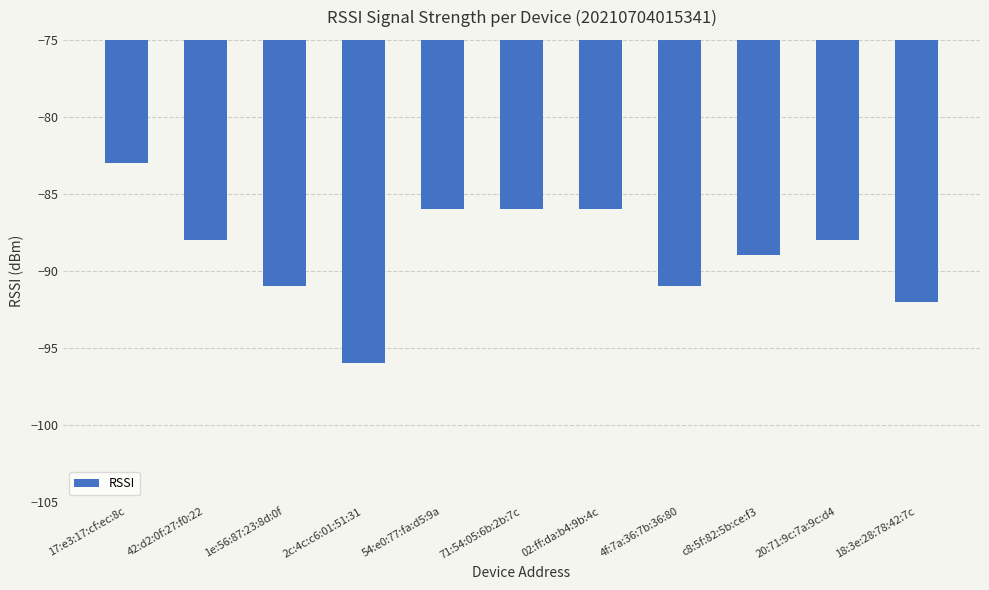

Which category has the lowest value across all series?

2c:4c:c6:01:51:31